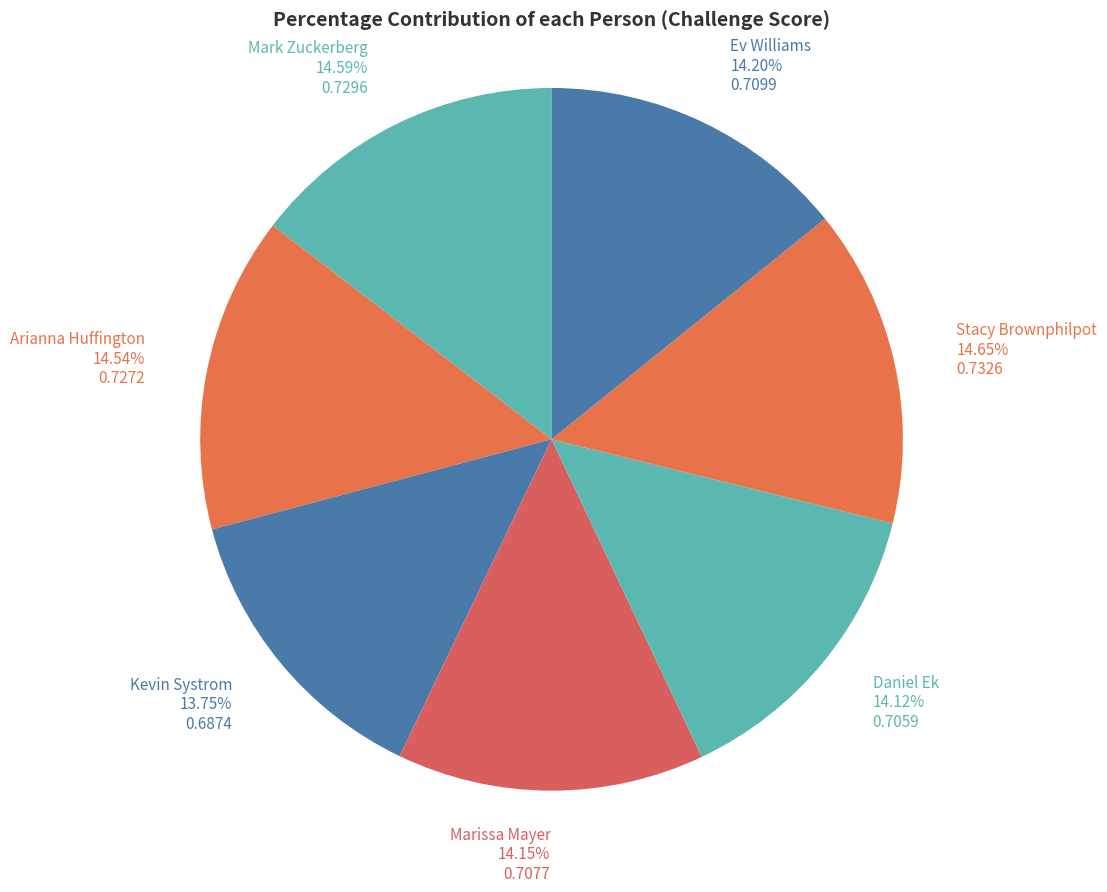

Does any single category account for the majority?

No